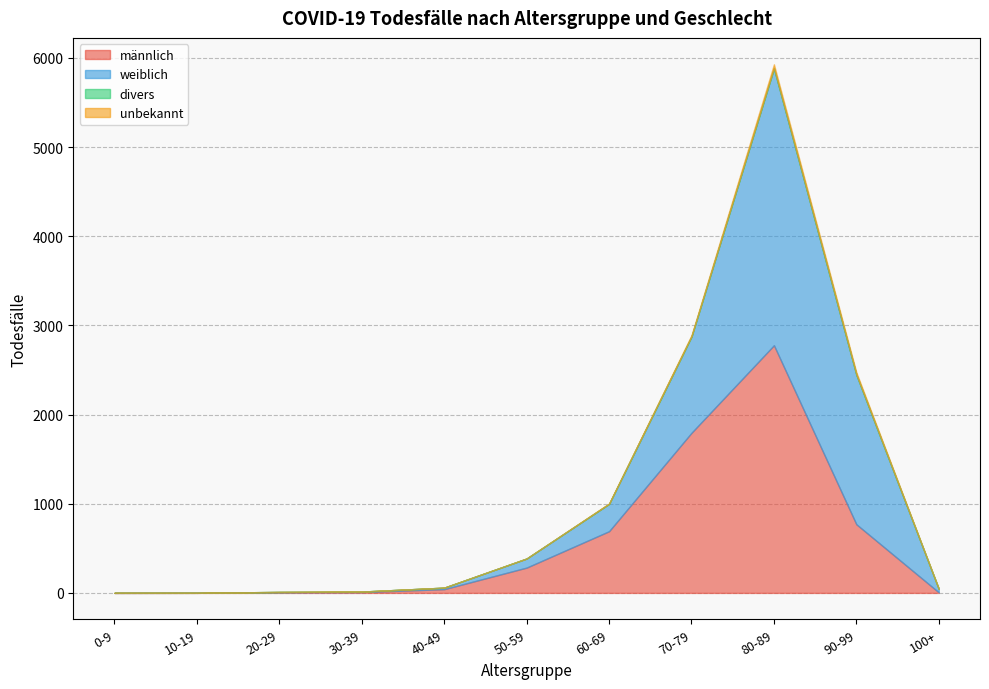

Does the chart have visible grid lines?

Yes